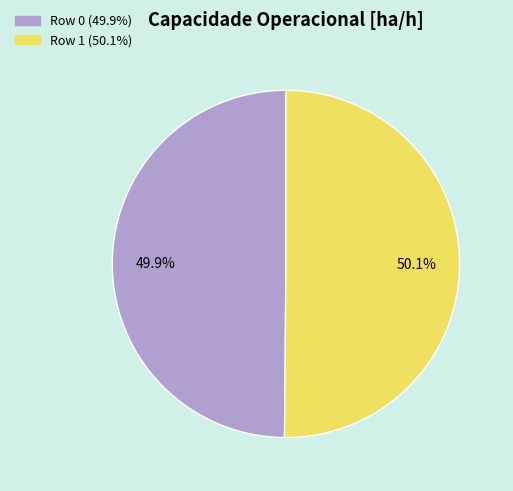

Count the number of slices in the pie.

2